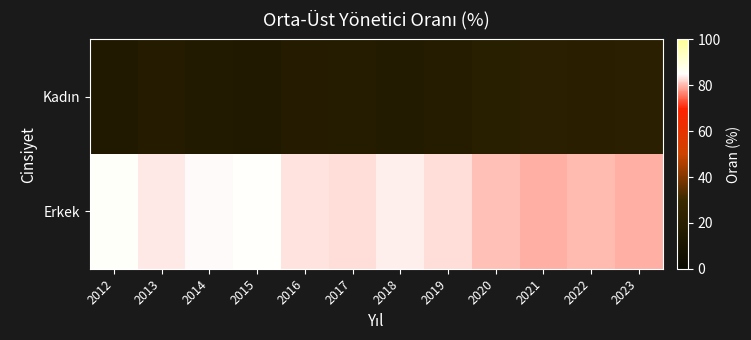

List the series in order of their overall mean, highest first.

Erkek, Kadın